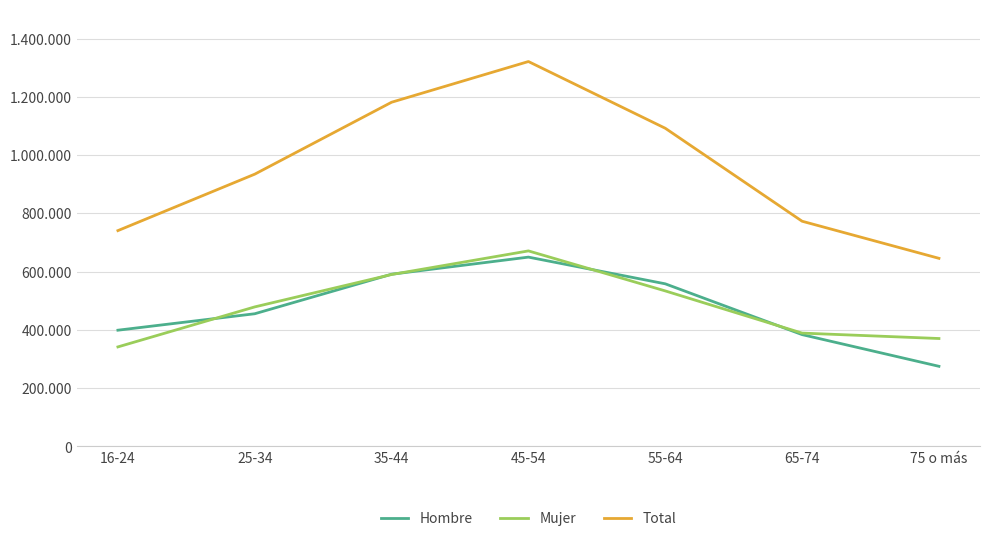

Does the chart have visible grid lines?

Yes